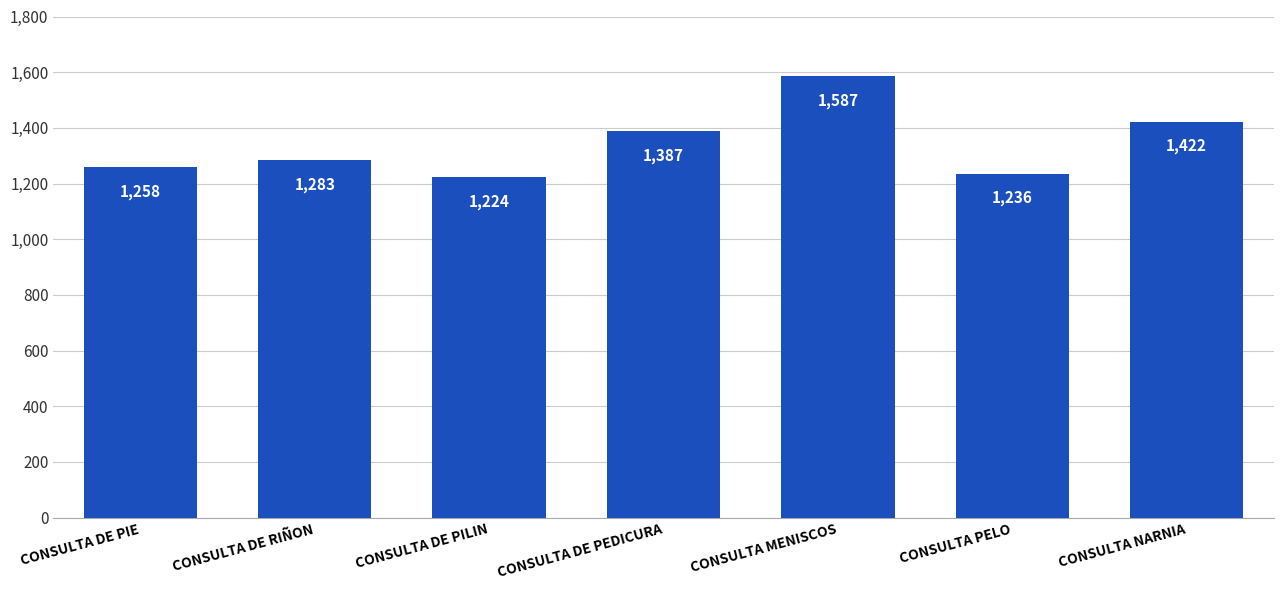

True or false: the data shows 1422 at CONSULTA NARNIA.

True